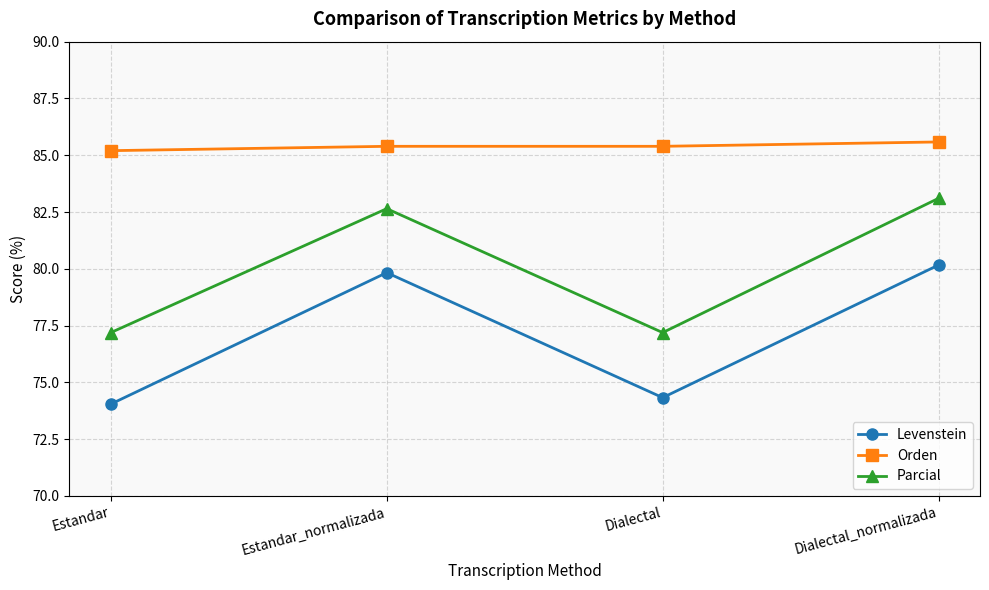

What is the greatest value displayed?

85.6